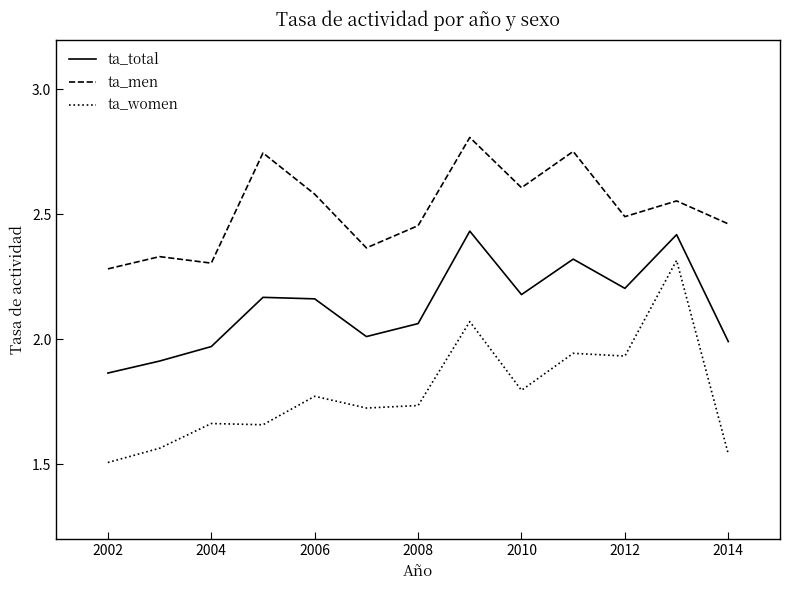

What is the difference between the maximum and minimum values in the ta_men series?

0.5